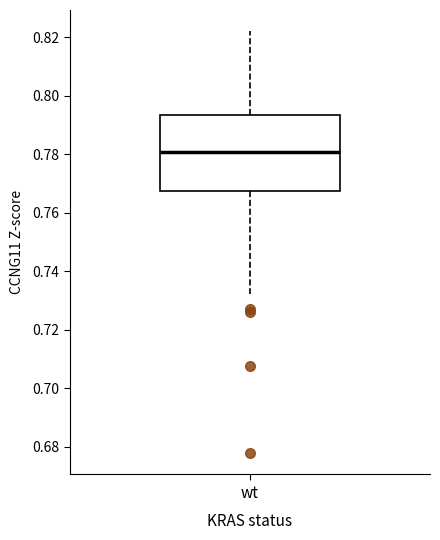

Where does the upper whisker of the box for wt end on the y-axis? The values are not printed on the chart, so give them approximately, as read against the axis.

0.822